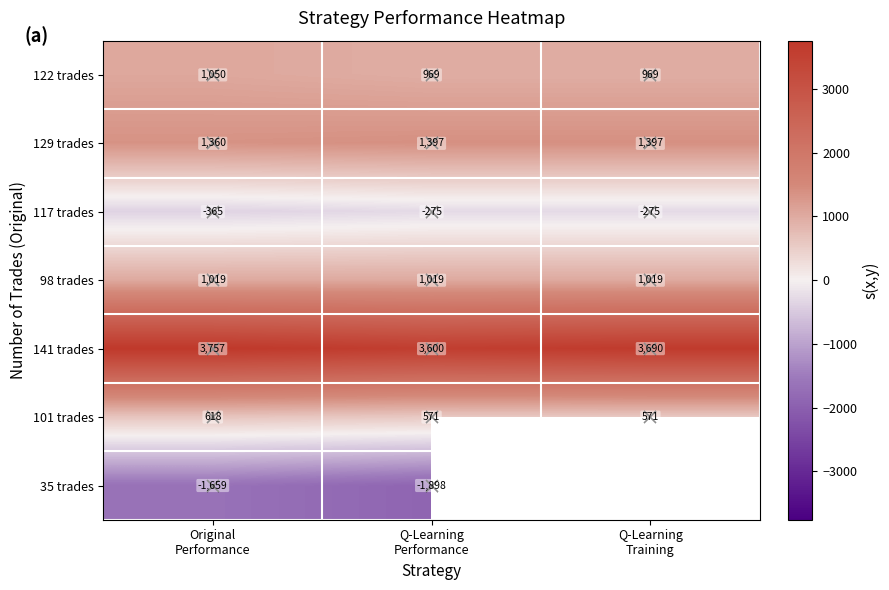

How many data points in 101 trades are above 571?

1